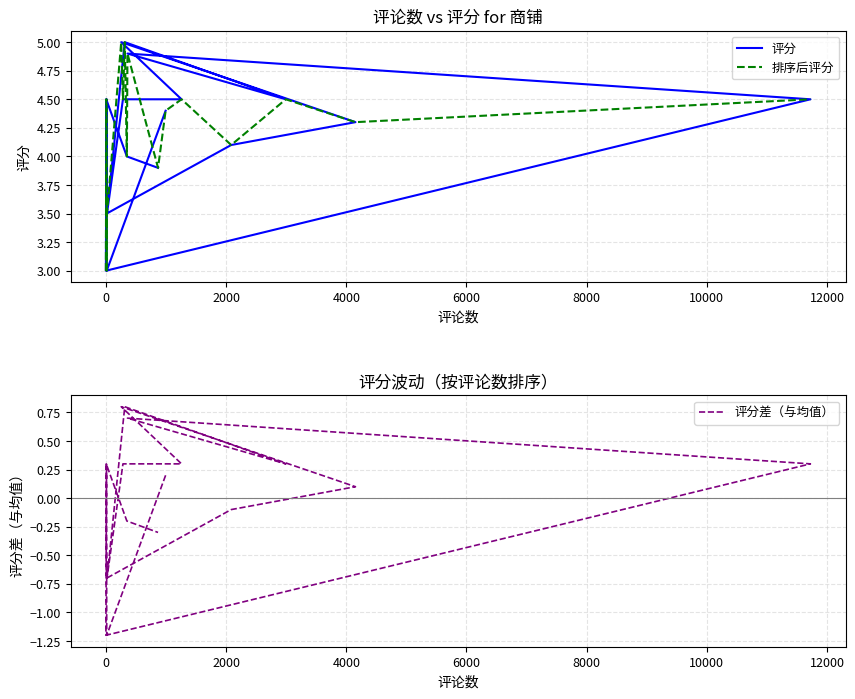

How many values in 评分差（与均值） are above zero?

12